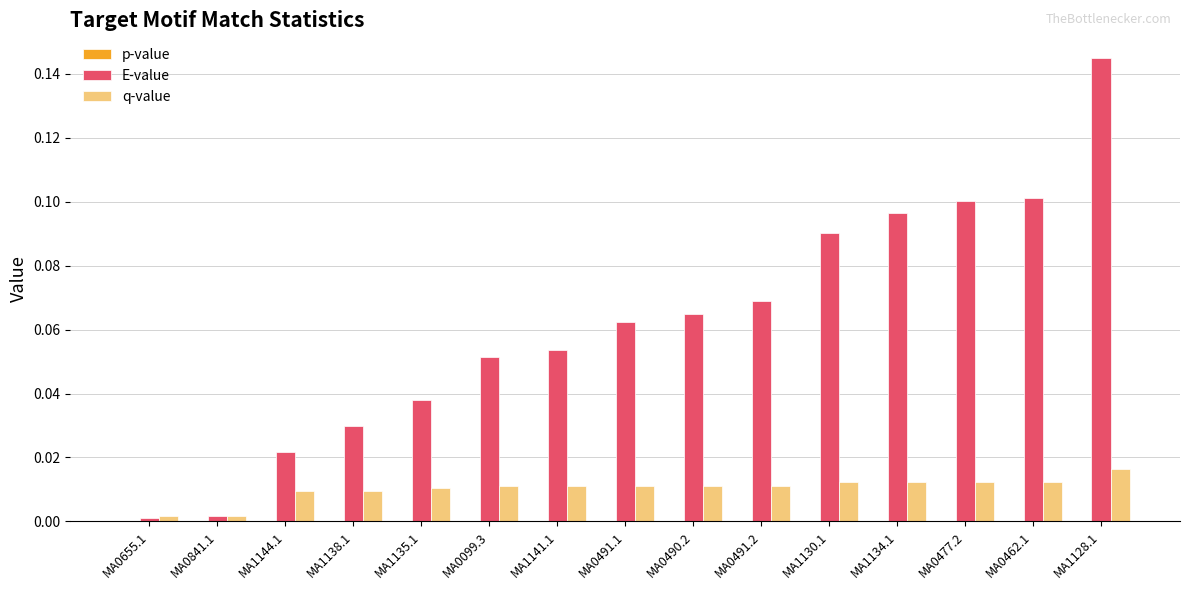

At which category does the chart reach its peak across all series?

MA1128.1